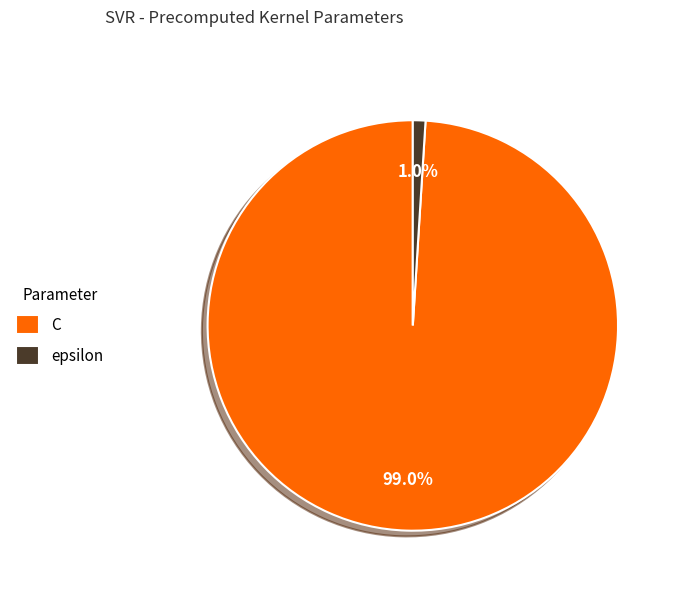

Which category has the biggest portion of the pie?

C